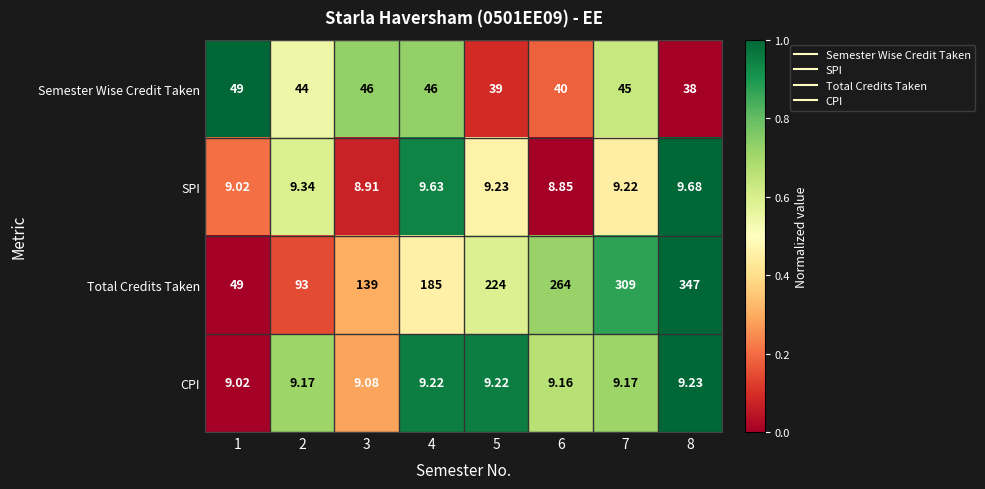

Which series has the widest spread of values?

Total Credits Taken